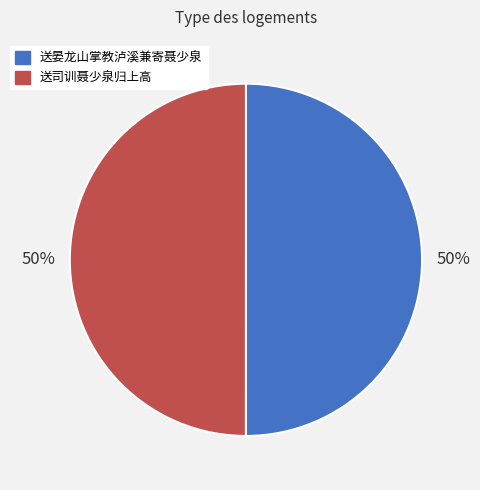

Count the number of slices in the pie.

2